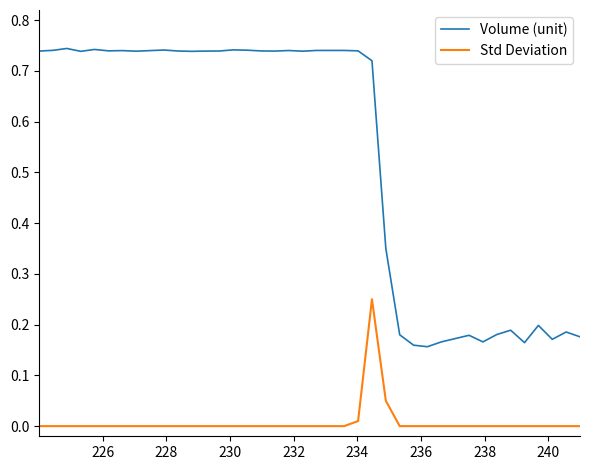

True or false: Std Deviation and Volume (unit) cross at least once.

False